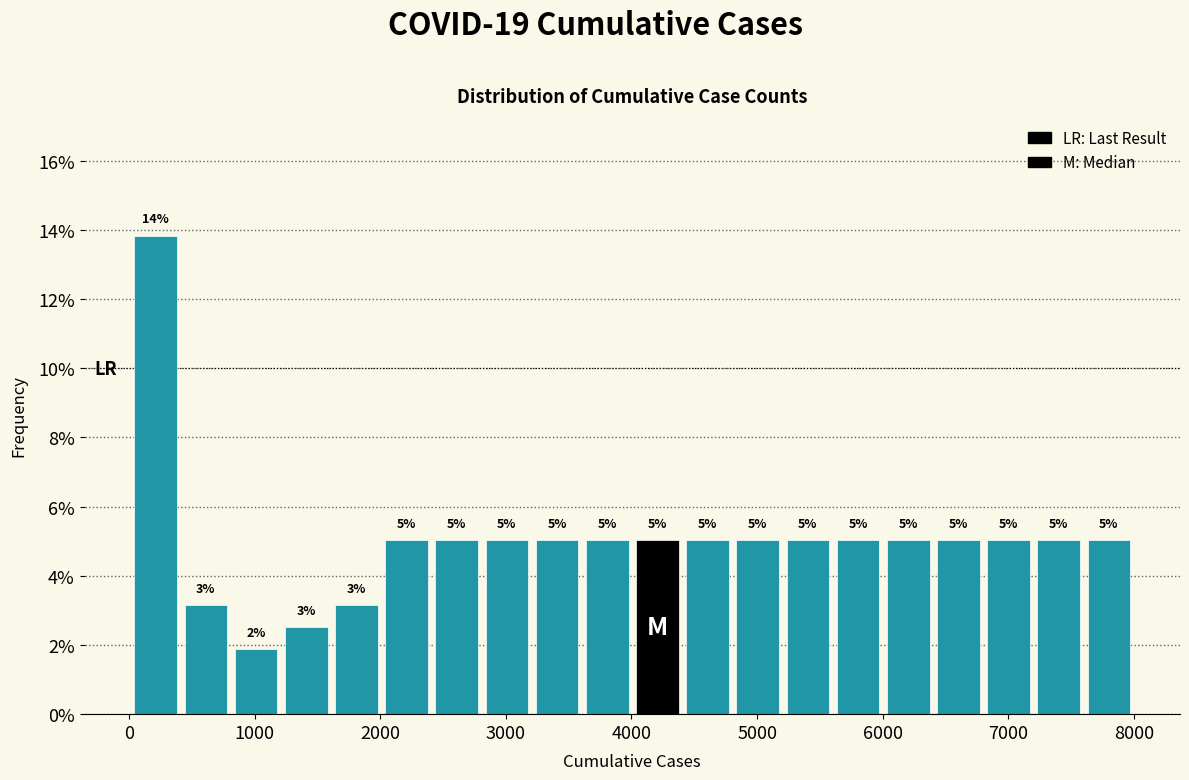

Read against the x-axis, roughly where is the centre of the tallest bar?

200